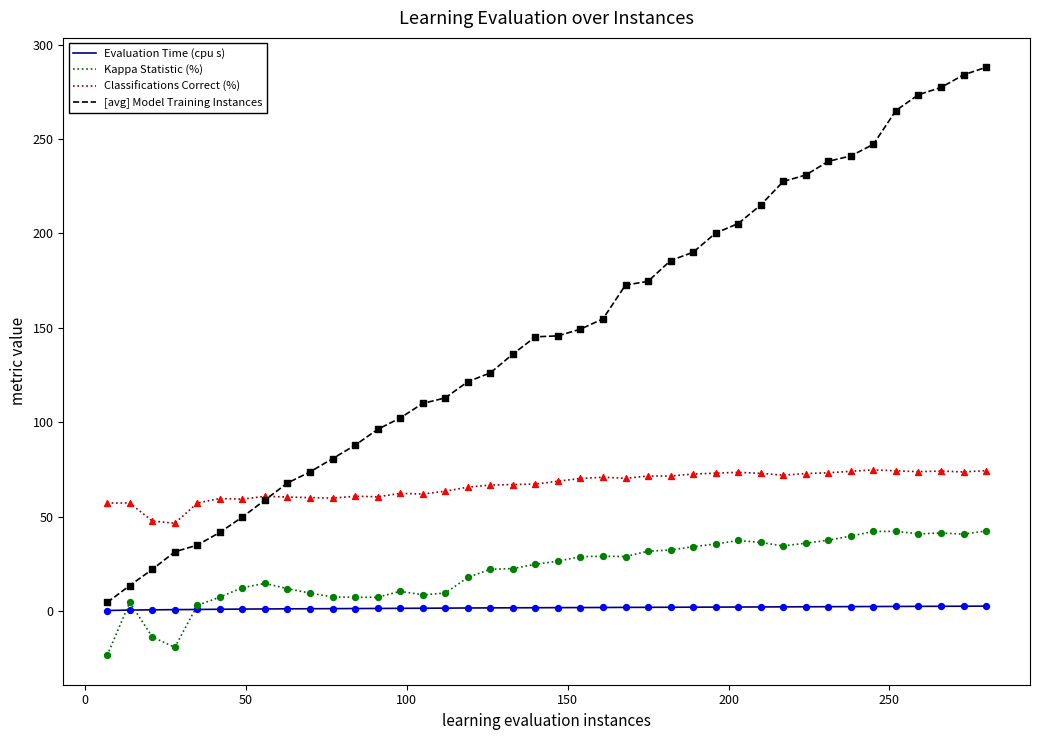

Which series has the largest total across all categories?

[avg] Model Training Instances